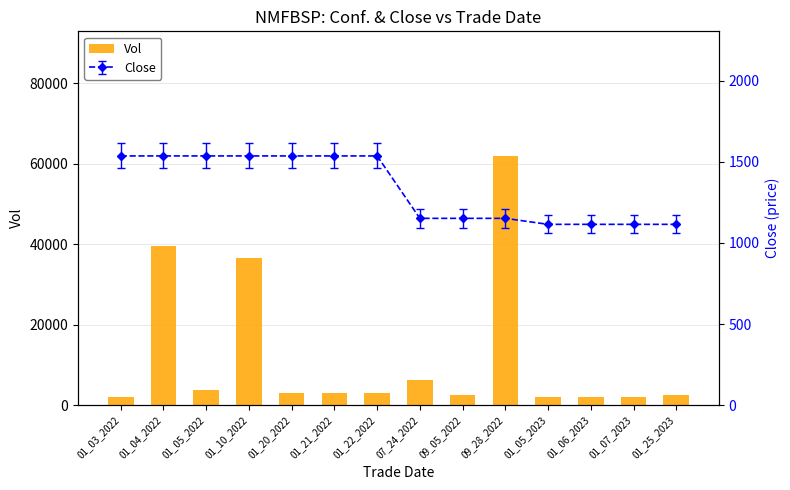

At which category does the chart reach its peak across all series?

09_28_2022